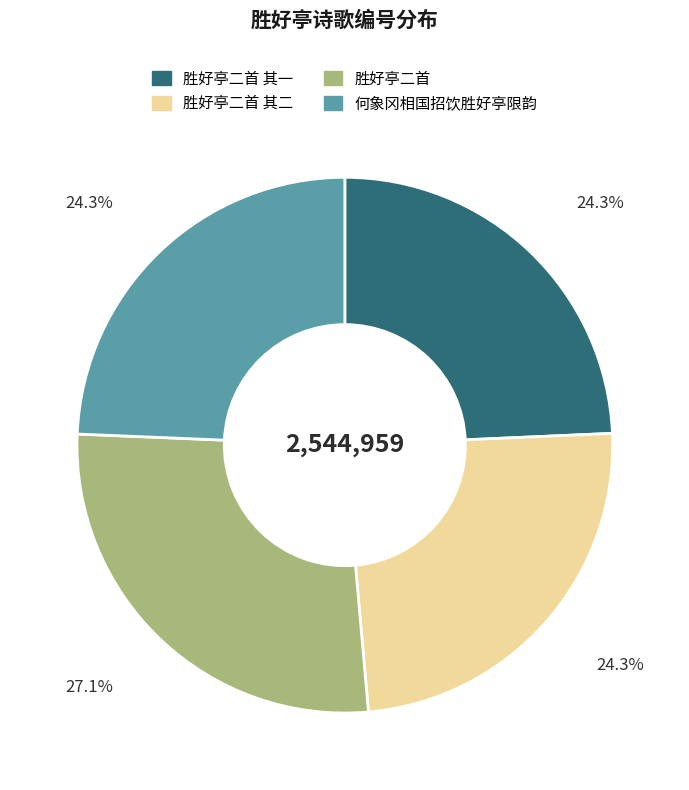

Count the number of slices in the pie.

4